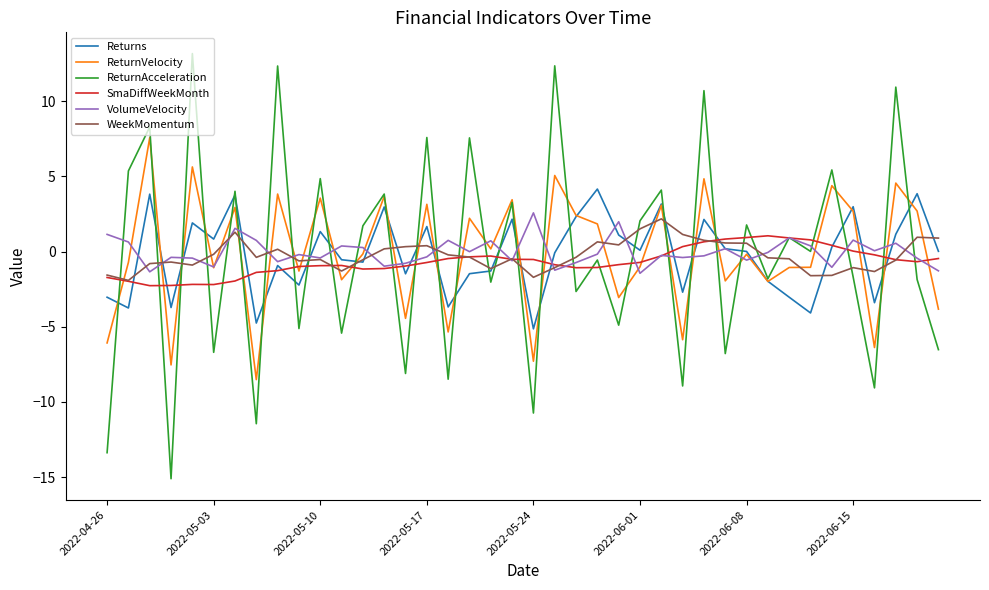

How many series are shown in this chart?

6